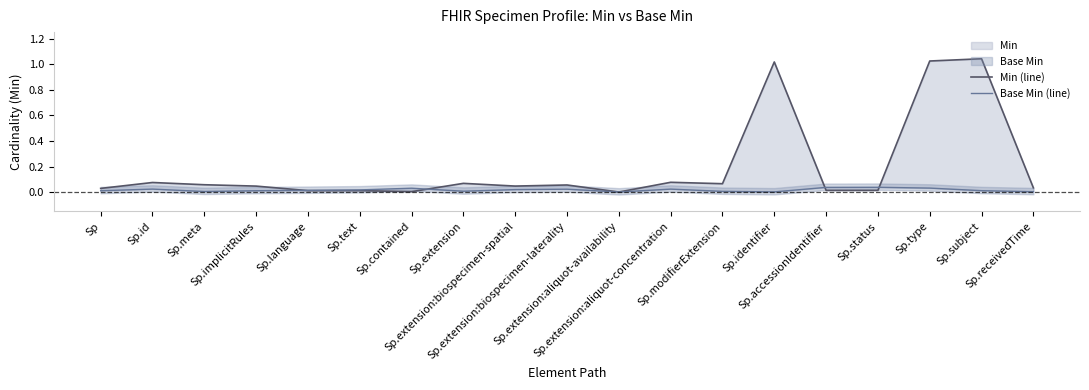

At which category is the sum across all series the highest?

Sp.type